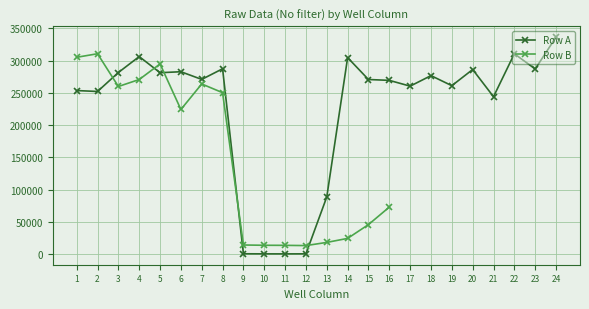

What is the difference between the values at 6 and 5?

1516